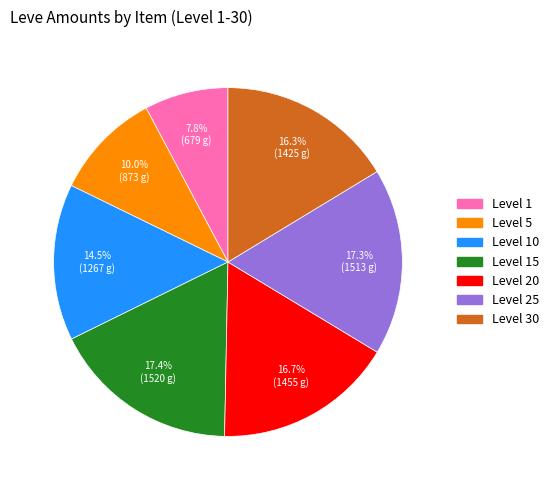

Does any single category account for the majority?

No